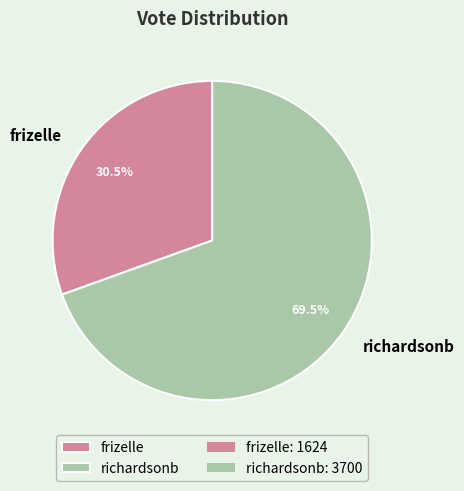

To the nearest percent, what is the difference between the largest and smallest slice percentages?

39%